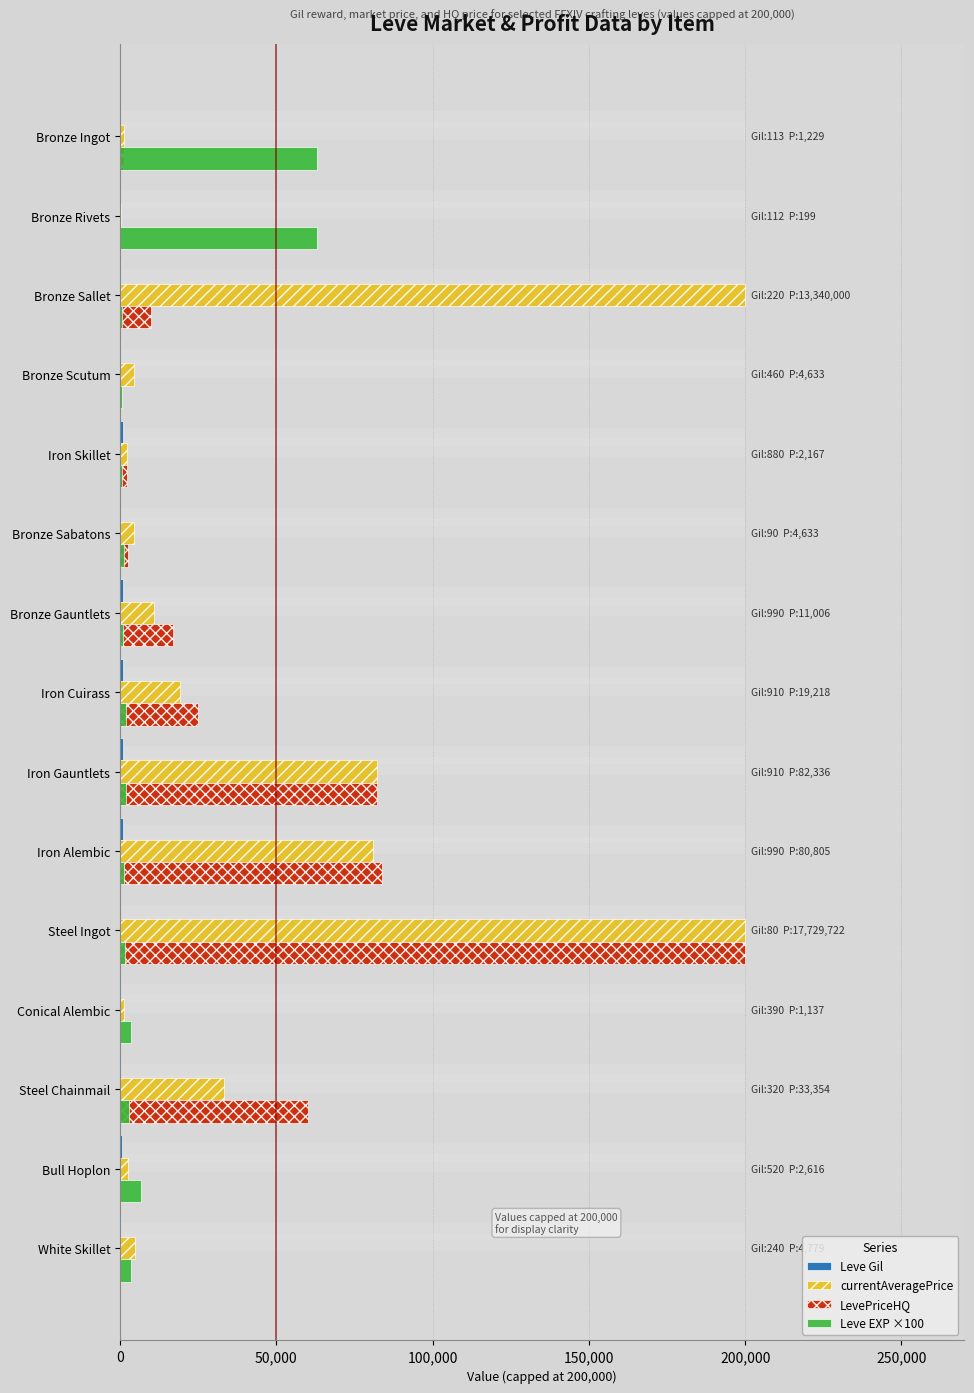

How many data points does each series have?

15